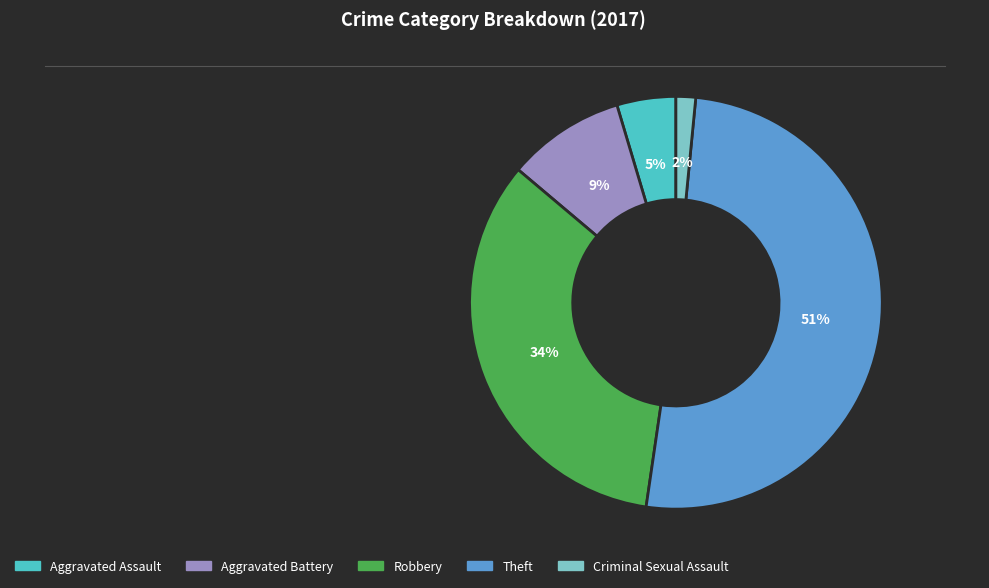

The Theft slice represents 39% of the pie. True or false?

False